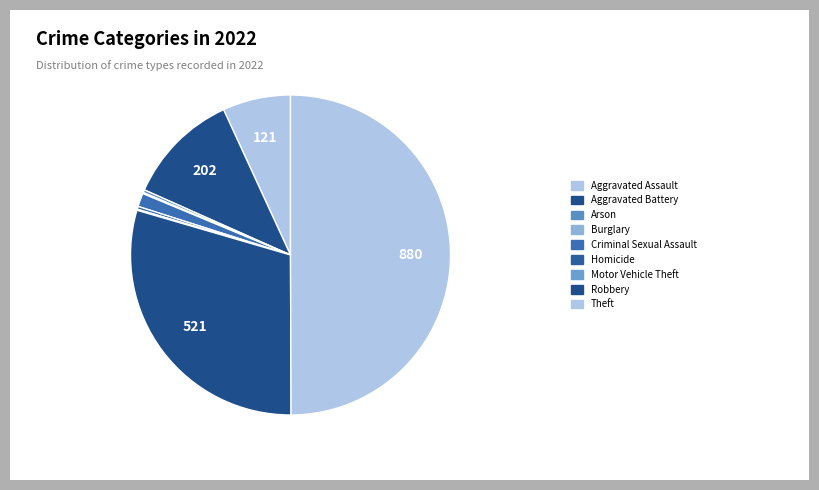

Rank the categories by value from highest to lowest.

Theft, Robbery, Aggravated Battery, Aggravated Assault, Criminal Sexual Assault, Arson, Homicide, Burglary, Motor Vehicle Theft